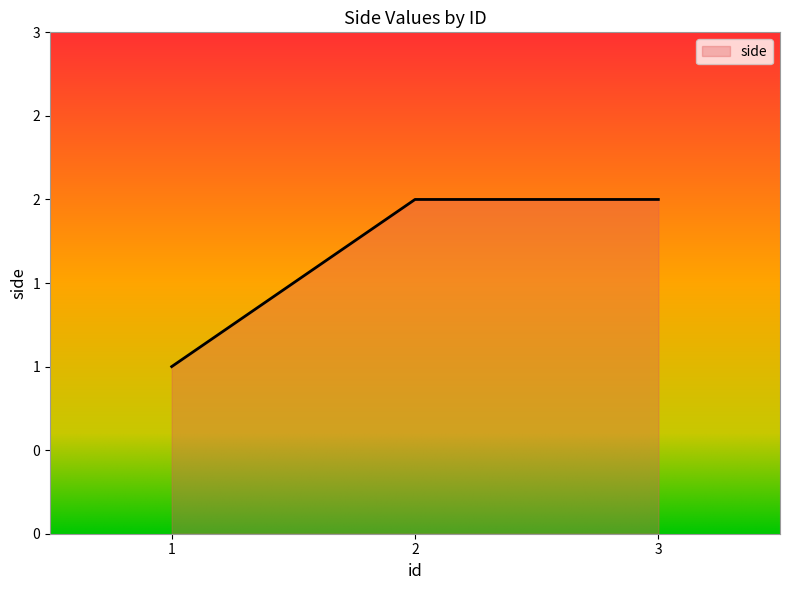

Reading left to right, transcribe all the data shown in this chart.

1	2	2